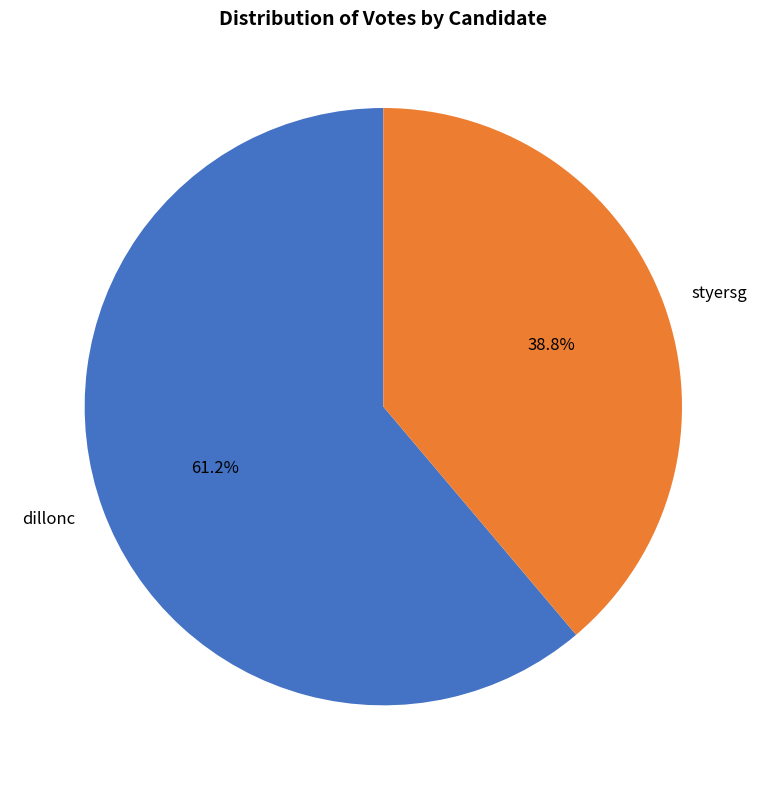

Count the number of slices in the pie.

2